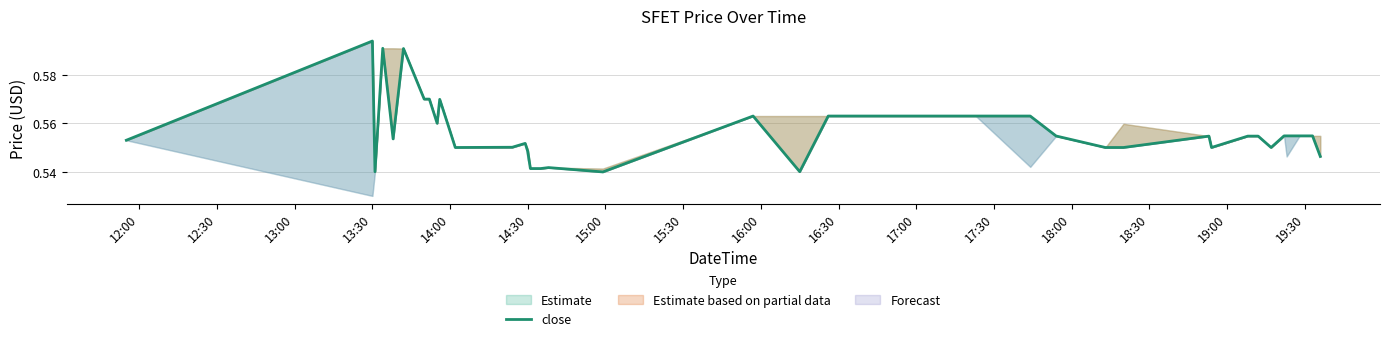

Read the value at 16:00.

0.6